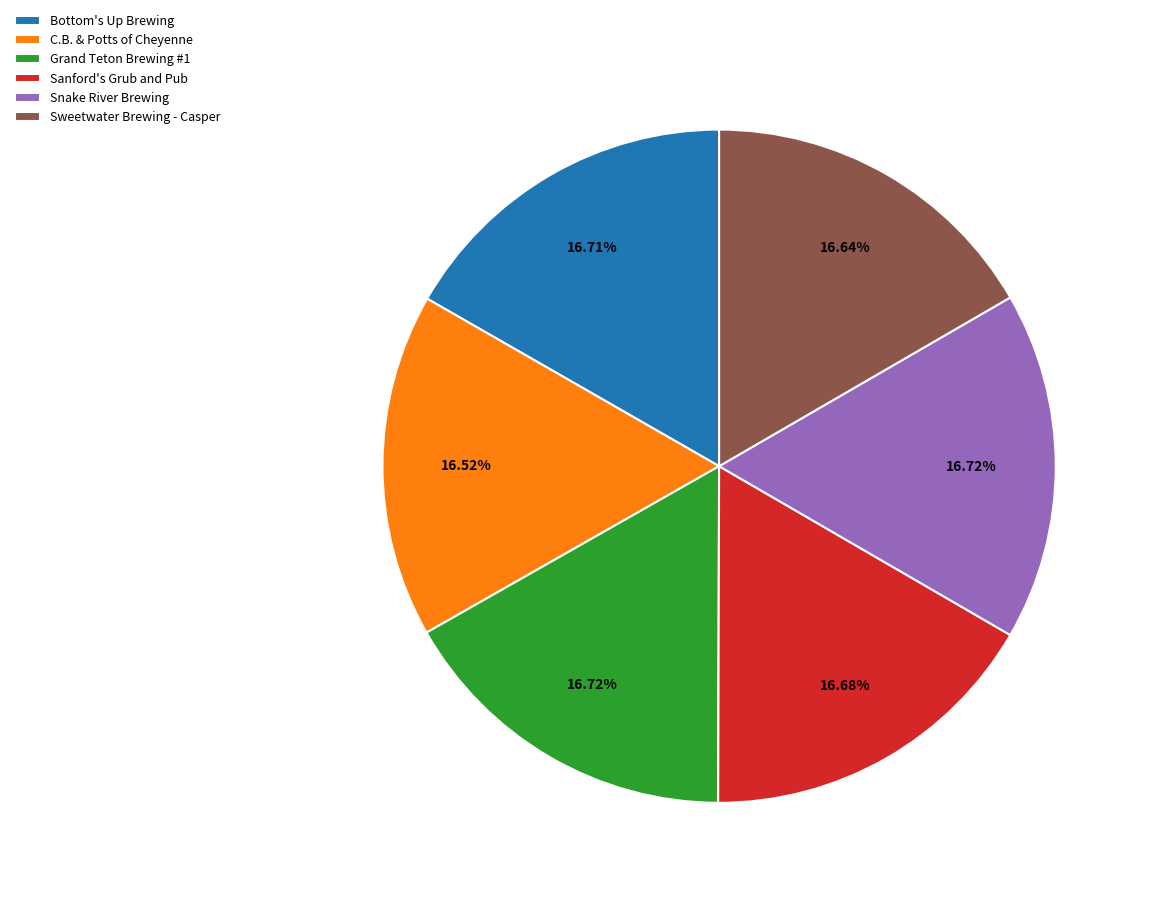

What is the ratio of the value at C.B. & Potts of Cheyenne to the value at Sweetwater Brewing - Casper?

1.0